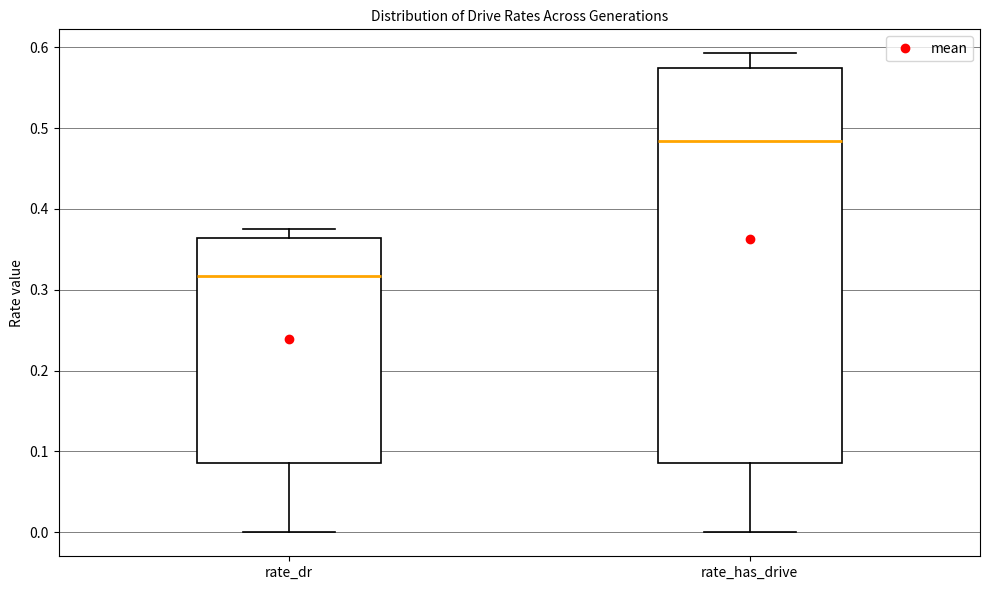

Reading left to right, transcribe this box plot: for each box, give where its median line is, the range the box spans, and where its two whiskers end, as read against the y-axis. The values are not printed on the chart, so give them approximately, as read against the axis.

rate_dr: median 0.32, box 0.09 to 0.36, whiskers 0.00 to 0.38
rate_has_drive: median 0.48, box 0.09 to 0.57, whiskers 0.00 to 0.59